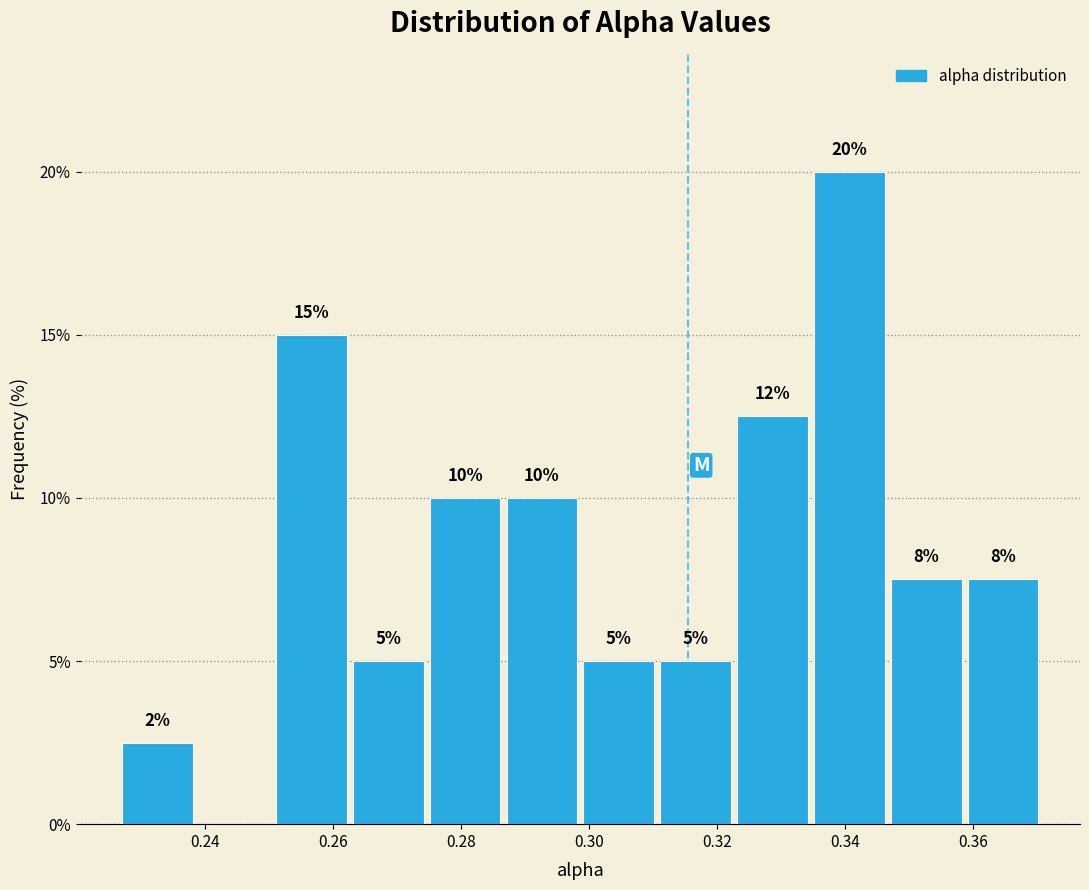

Over which range of the x-axis is the bar tallest?

0.334 to 0.346